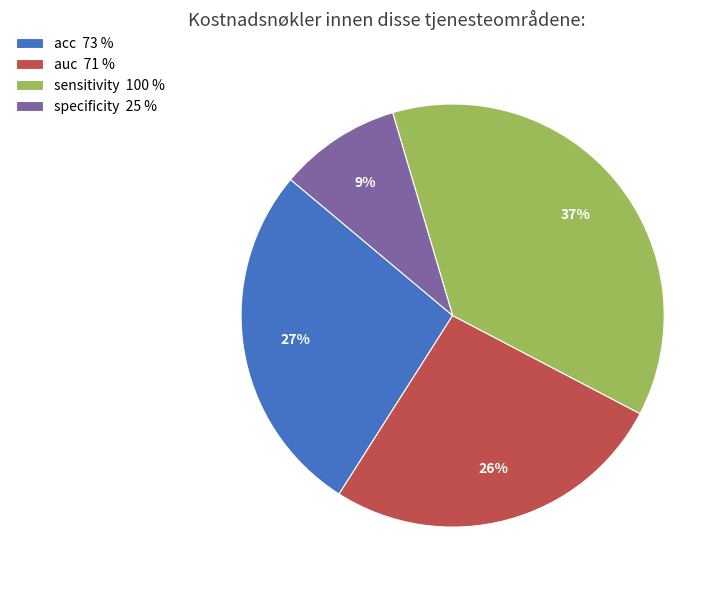

Count the number of slices in the pie.

4